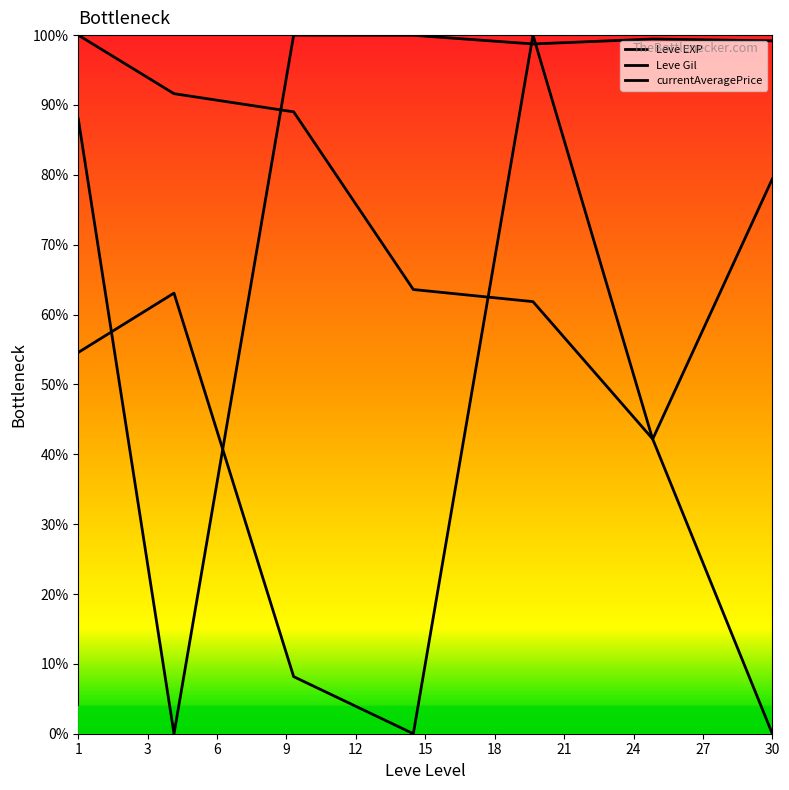

What is the difference between the maximum and second lowest values in the currentAveragePrice series?

12.0